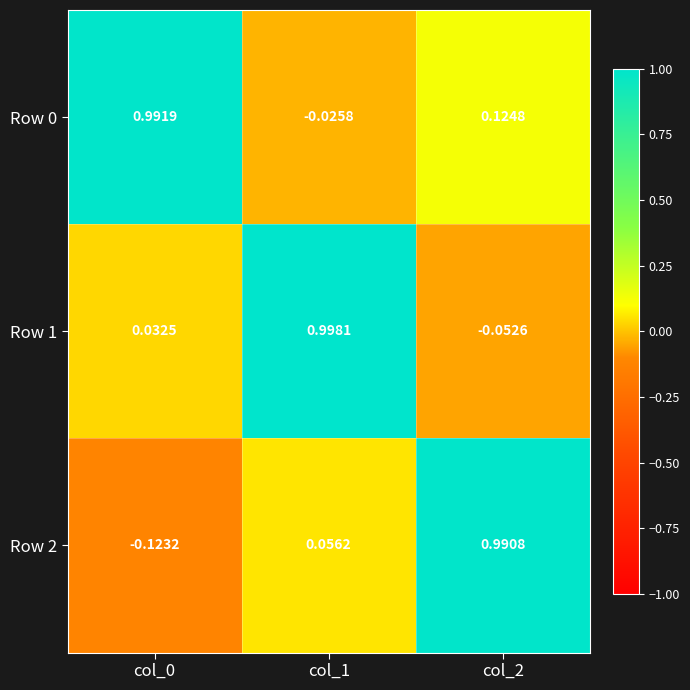

Is the value of Row 0 at col_2 greater than the value of Row 2 at col_1?

Yes